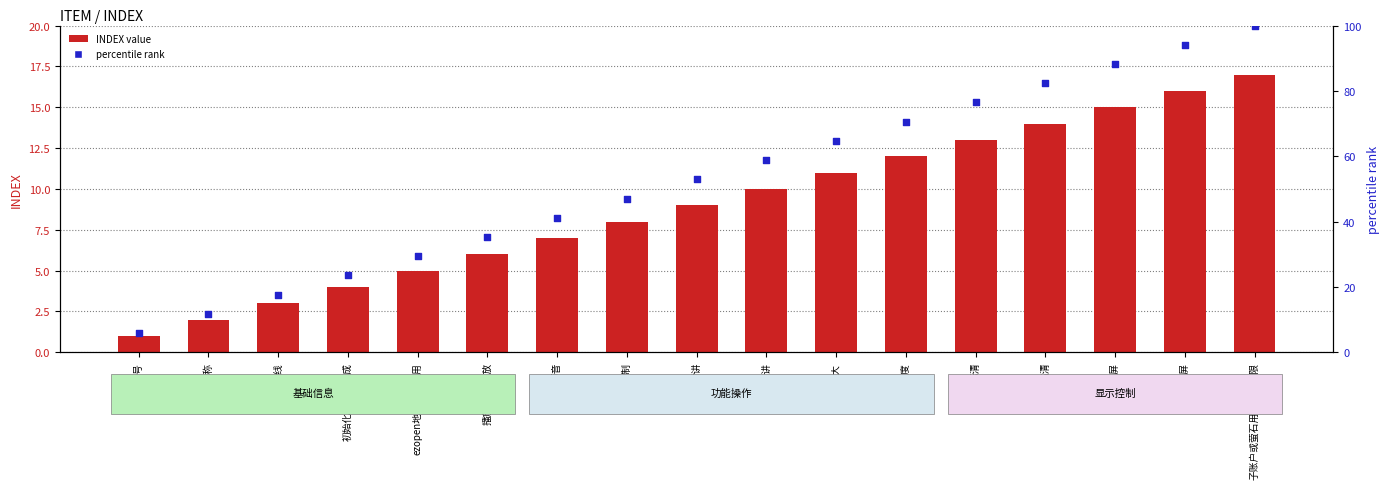

What are all the series names shown in the legend?

INDEX value, percentile rank